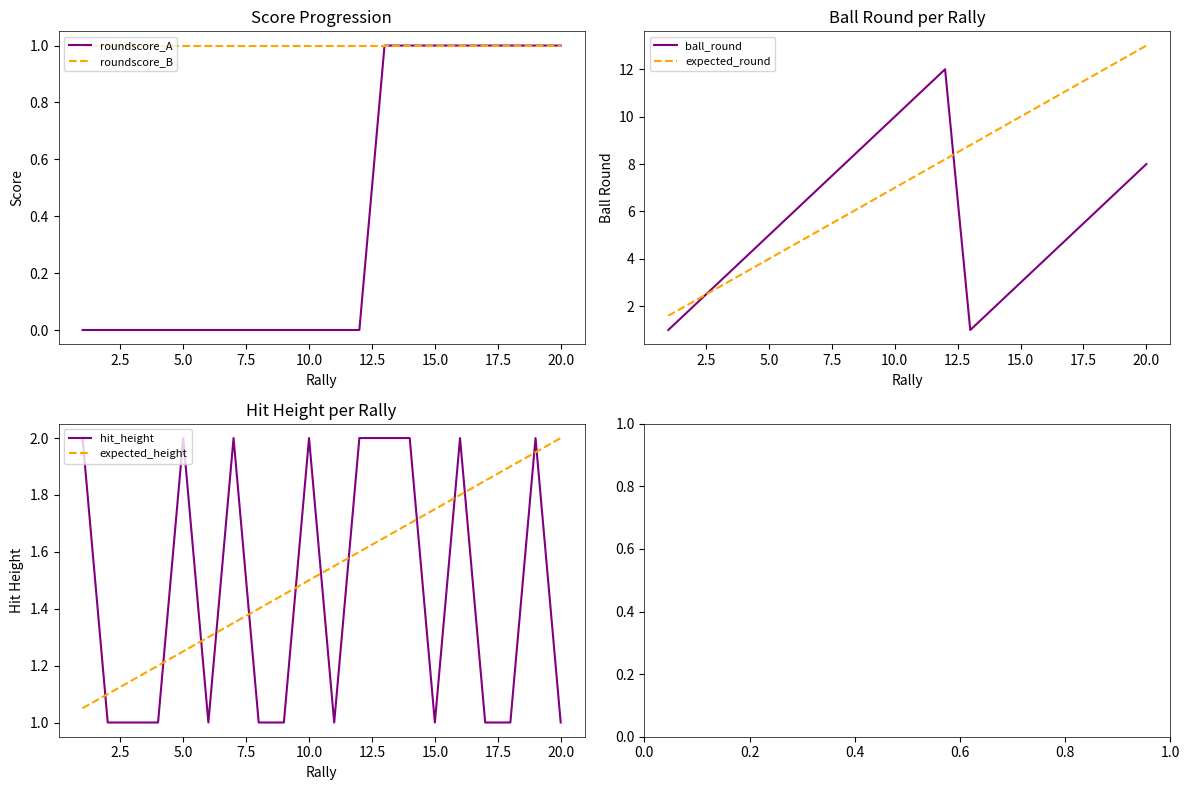

After their last crossing, which series has the higher values: expected_height or hit_height?

expected_height